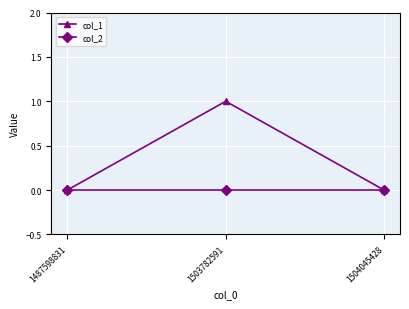

List the series in order of their peak value, lowest first.

col_2, col_1